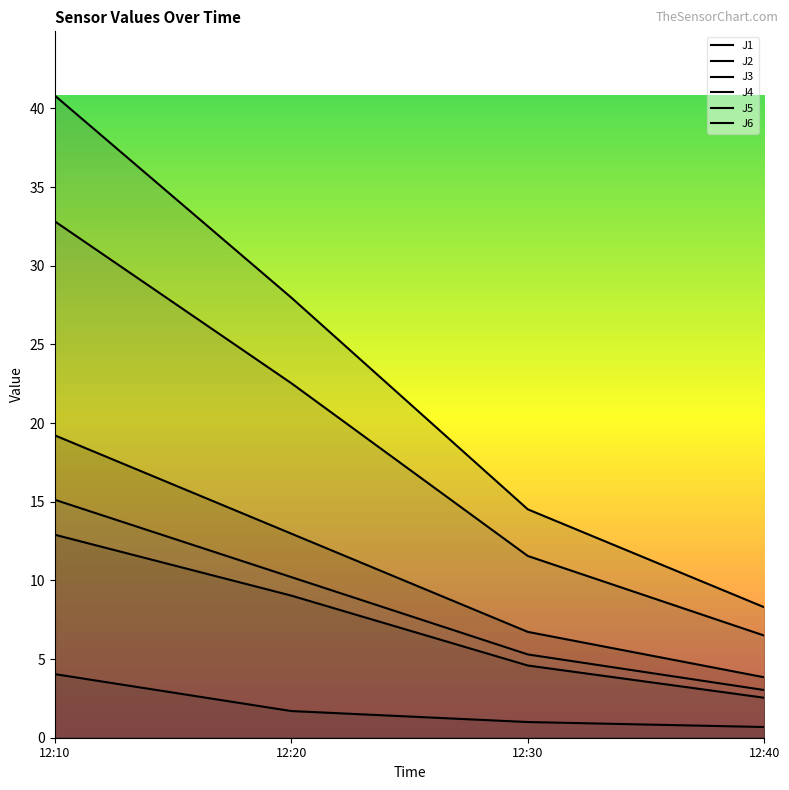

How many lines are shown in the chart?

6